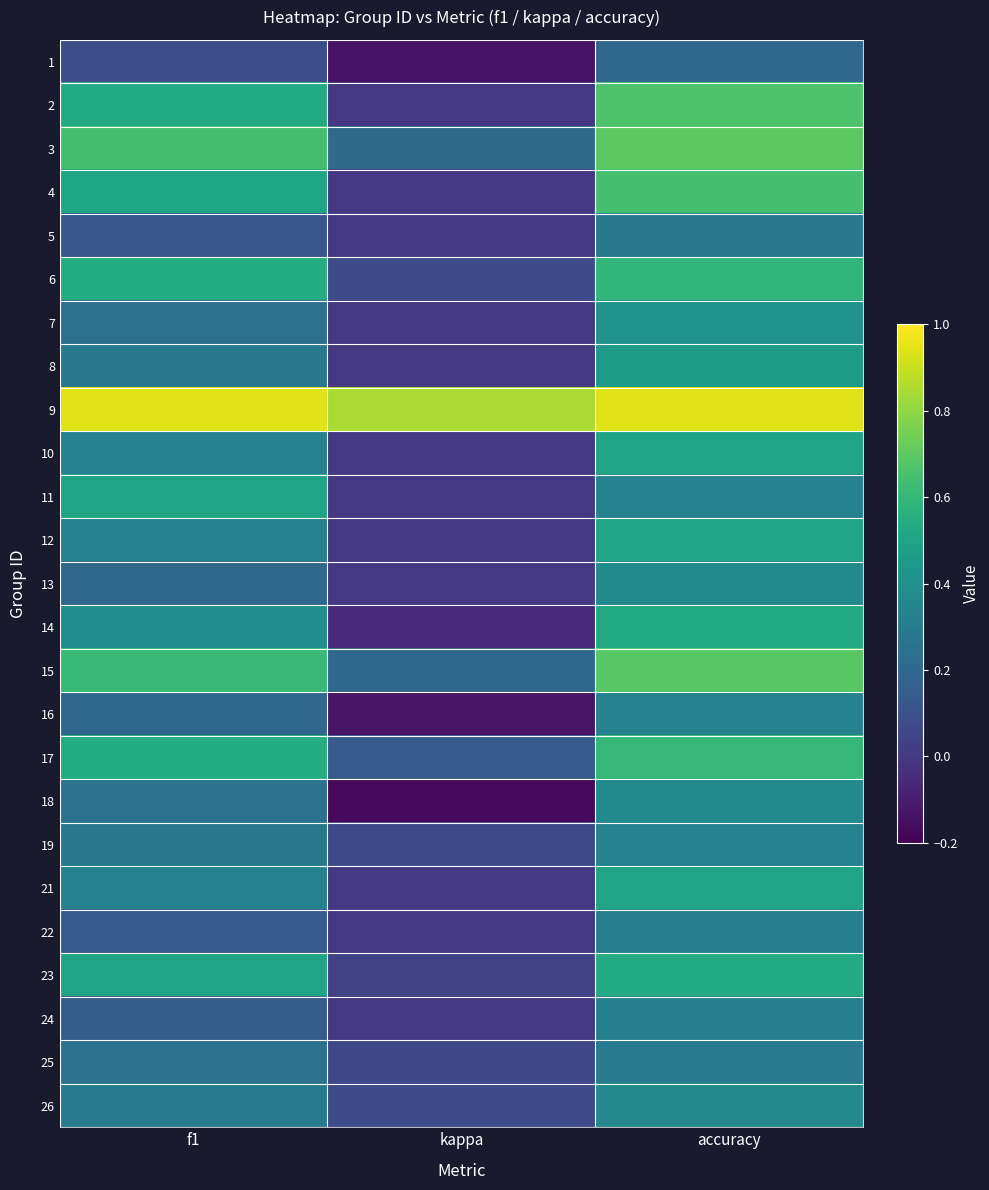

At accuracy, list the series in order from largest to smallest.

9, 3, 15, 2, 4, 17, 6, 23, 14, 10, 12, 21, 8, 7, 13, 18, 26, 11, 16, 19, 24, 22, 25, 5, 1